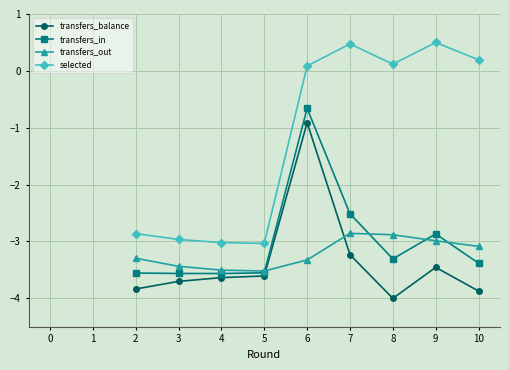

Where does the transfers_in series first go above -3?

6